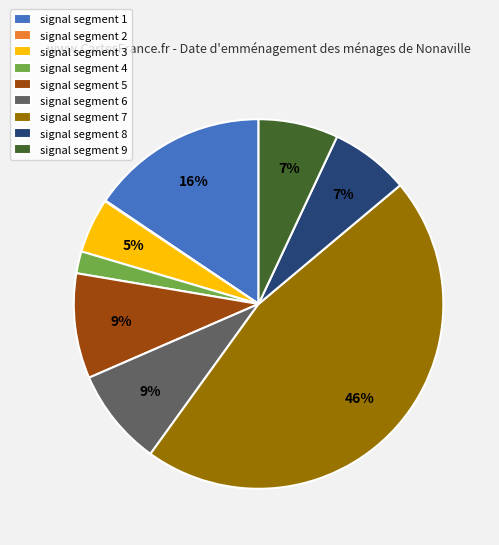

To the nearest percent, what percentage of the pie is signal segment 5?

9%